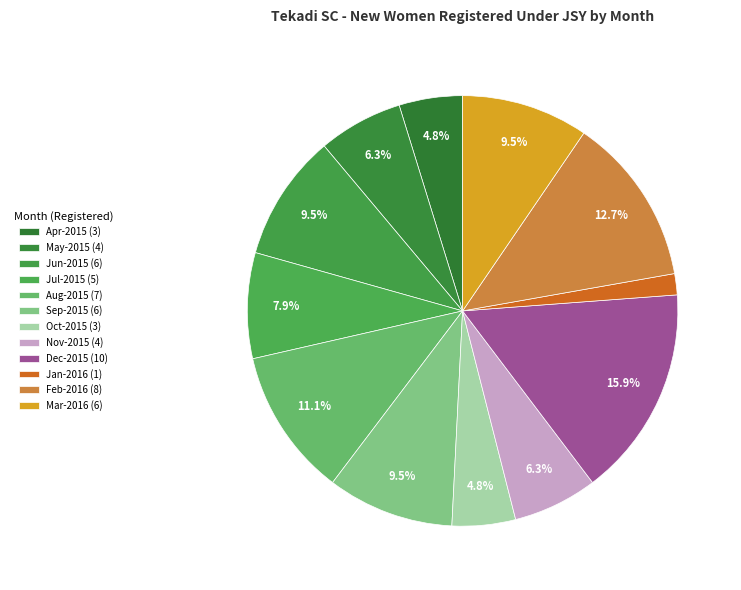

Count the number of slices in the pie.

12